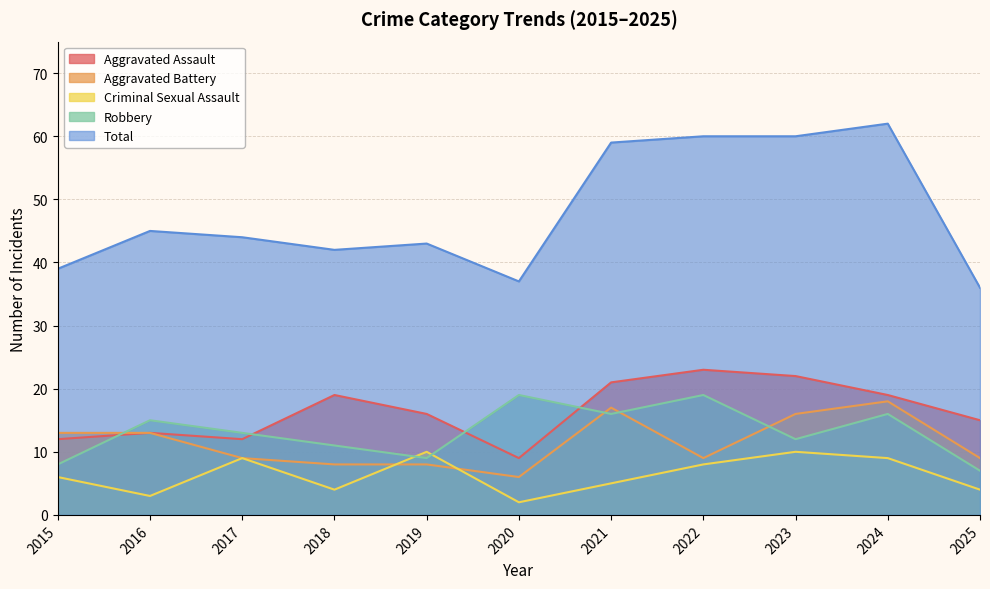

What is the difference between the maximum and minimum values in the Robbery series?

12